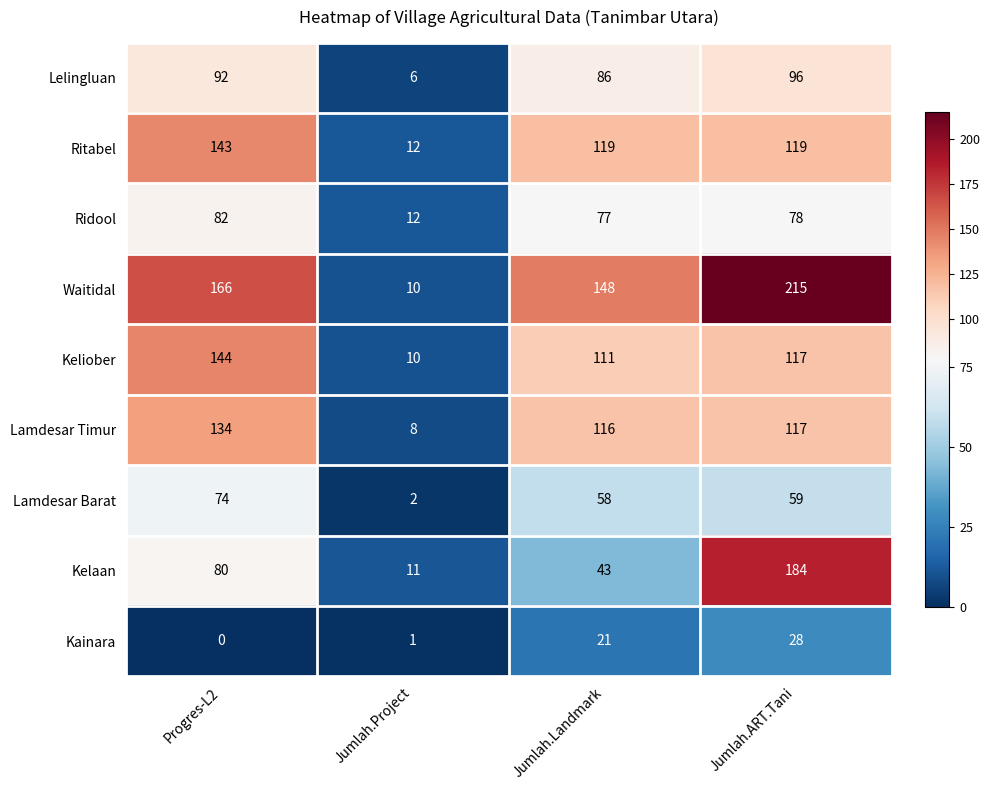

Read the Kelaan value at Jumlah.Project, to the nearest 10.

10